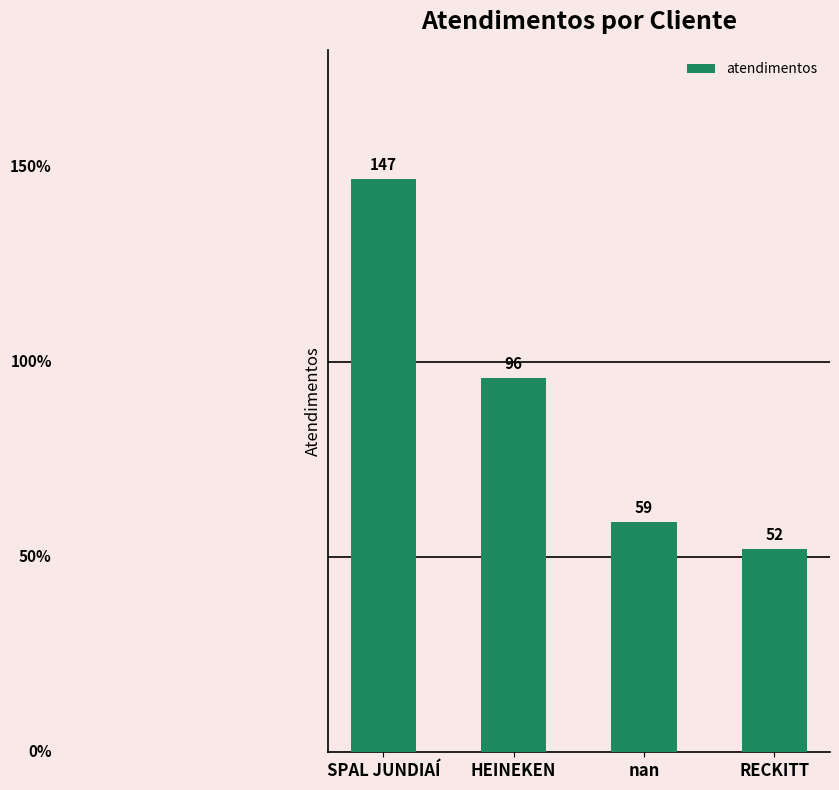

Where does the data first go above 96?

SPAL JUNDIAÍ